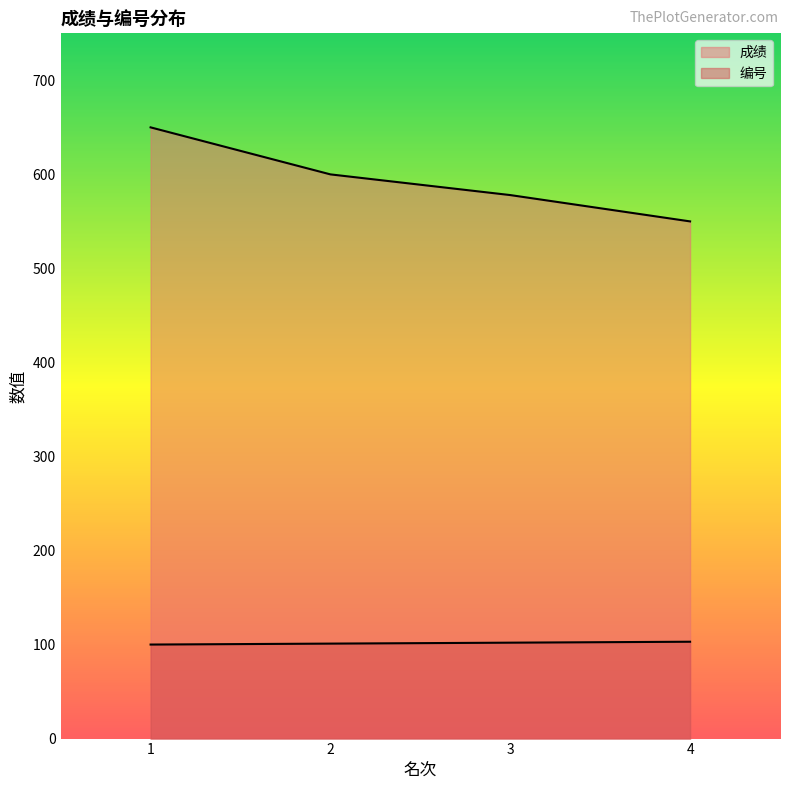

True or false: 成绩 has more than 2 points higher than both neighbors.

False